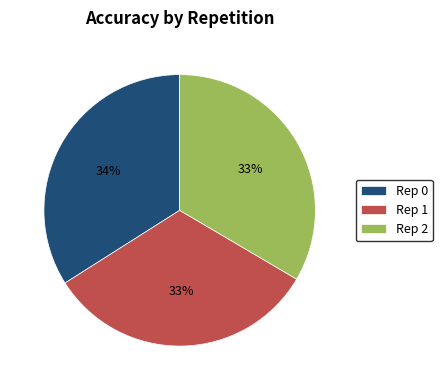

How many slices are in this pie chart?

3